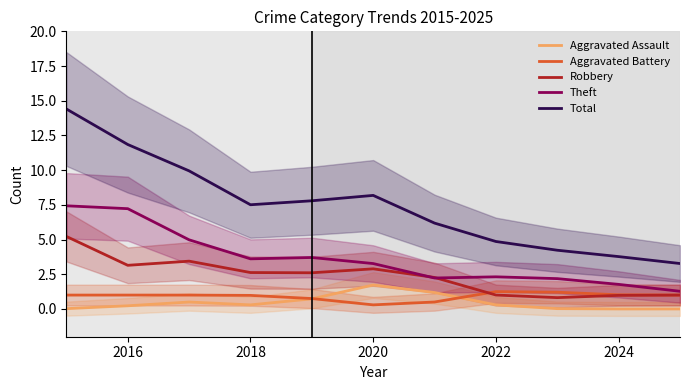

True or false: Theft and Total cross at least once.

False